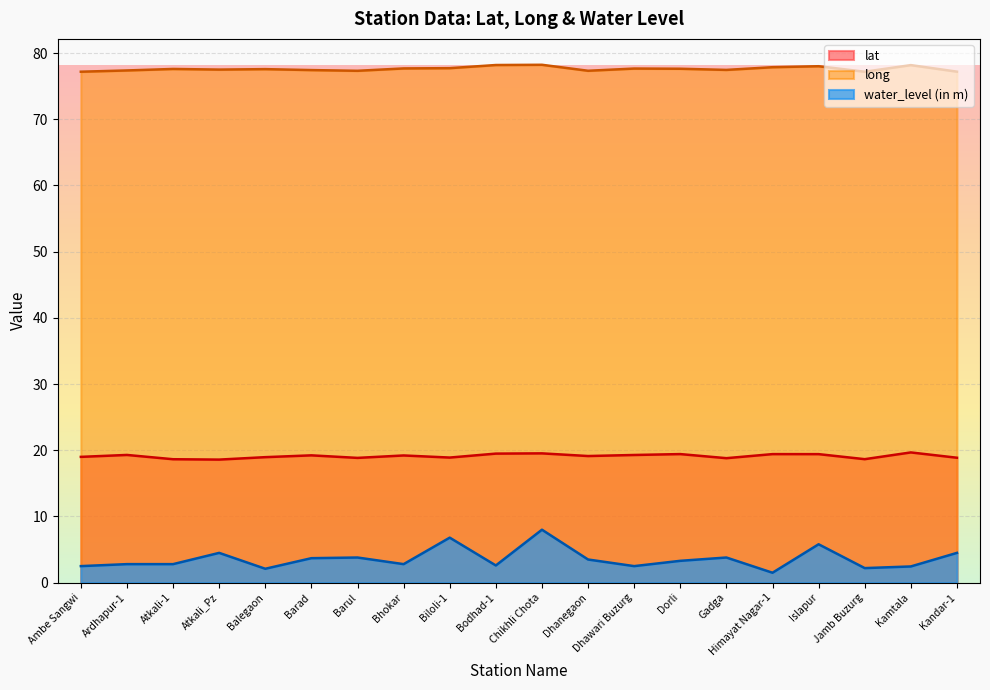

Reading left to right, list all the values displayed in this chart.

lat: 19.0	19.3	18.6	18.6	19.0	19.2	18.8	19.2	18.9	19.5	19.5	19.1	19.3	19.4	18.8	19.4	19.4	18.7	19.7	18.9
long: 77.2	77.4	77.6	77.5	77.6	77.4	77.3	77.7	77.7	78.2	78.2	77.3	77.7	77.6	77.5	77.9	78.0	77.2	78.2	77.2
water_level (in m): 2.5	2.8	2.8	4.5	2.1	3.7	3.8	2.8	6.8	2.6	8.0	3.5	2.5	3.3	3.8	1.5	5.8	2.2	2.5	4.5